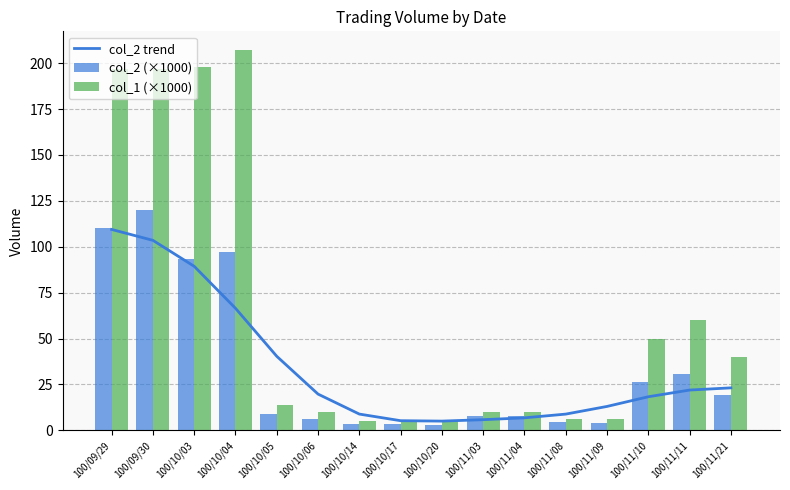

List the labels in order of col_1 (×1000) value, smallest first.

100/10/14, 100/10/17, 100/10/20, 100/11/08, 100/11/09, 100/10/06, 100/11/03, 100/11/04, 100/10/05, 100/11/21, 100/11/10, 100/11/11, 100/09/29, 100/09/30, 100/10/03, 100/10/04